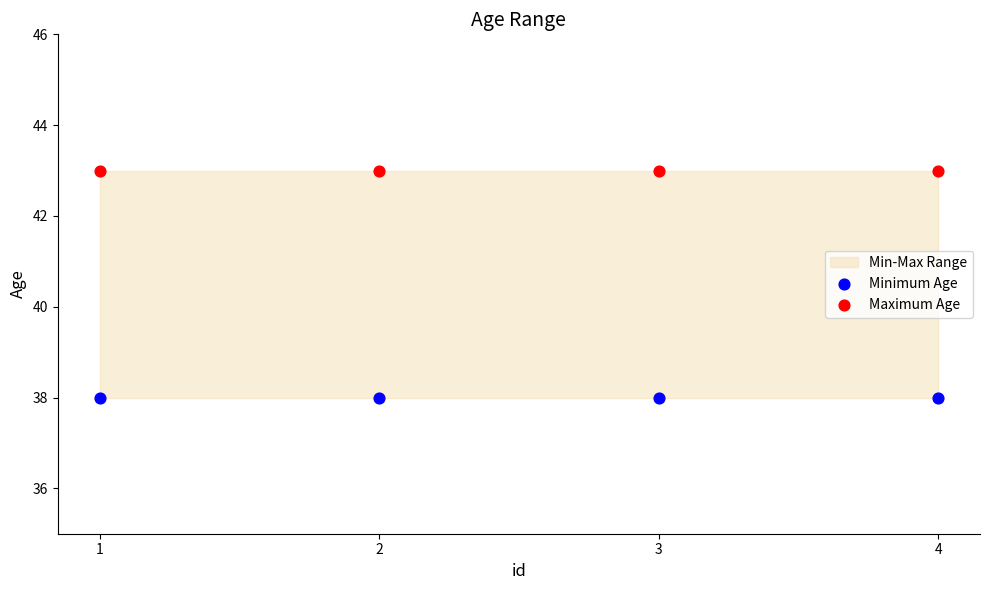

Which series reaches the minimum Y coordinate?

Minimum Age